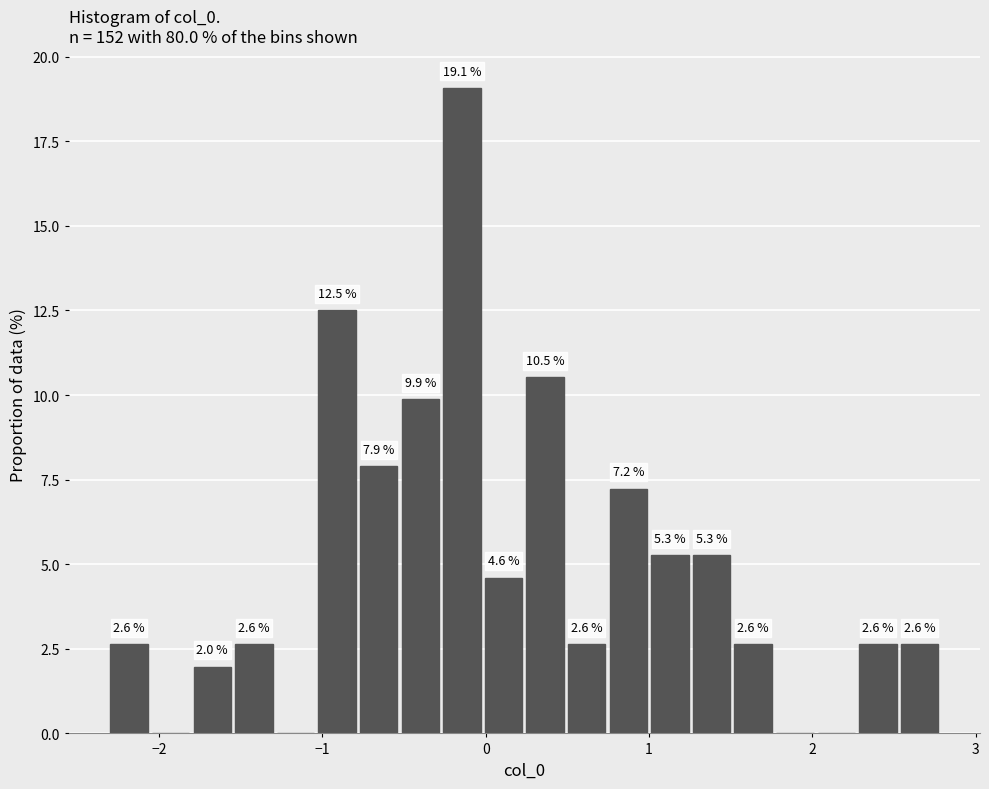

Around what value on the x-axis is the tallest bar? Give the approximate position of its centre, as read against the axis.

-0.1